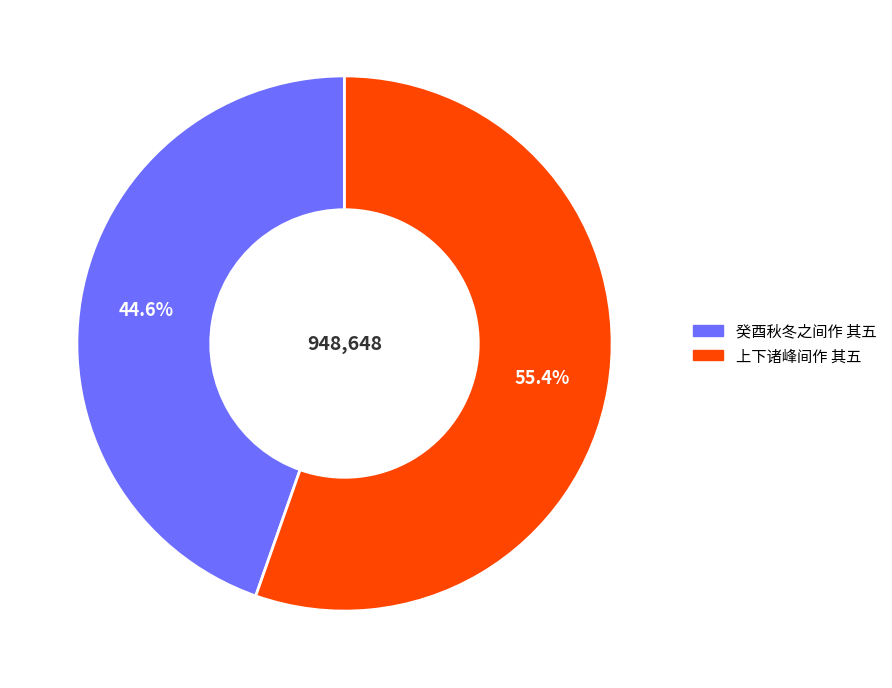

How much of the chart is everything except 癸酉秋冬之间作 其五?

55.4%